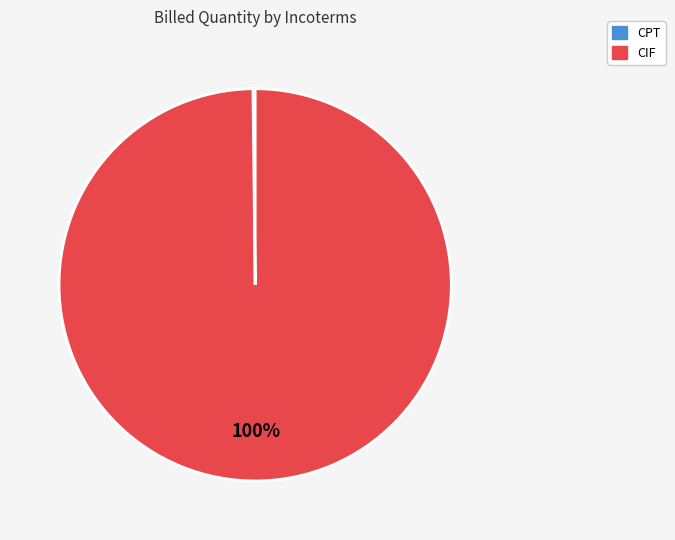

What percentage is the CIF slice, to the nearest percent?

100%